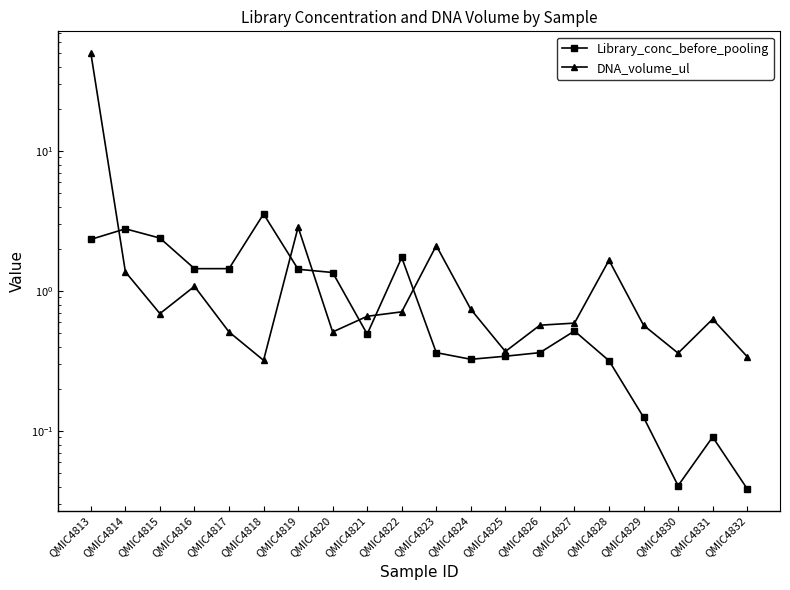

What is the total value across all series at QMIC4815?

3.1